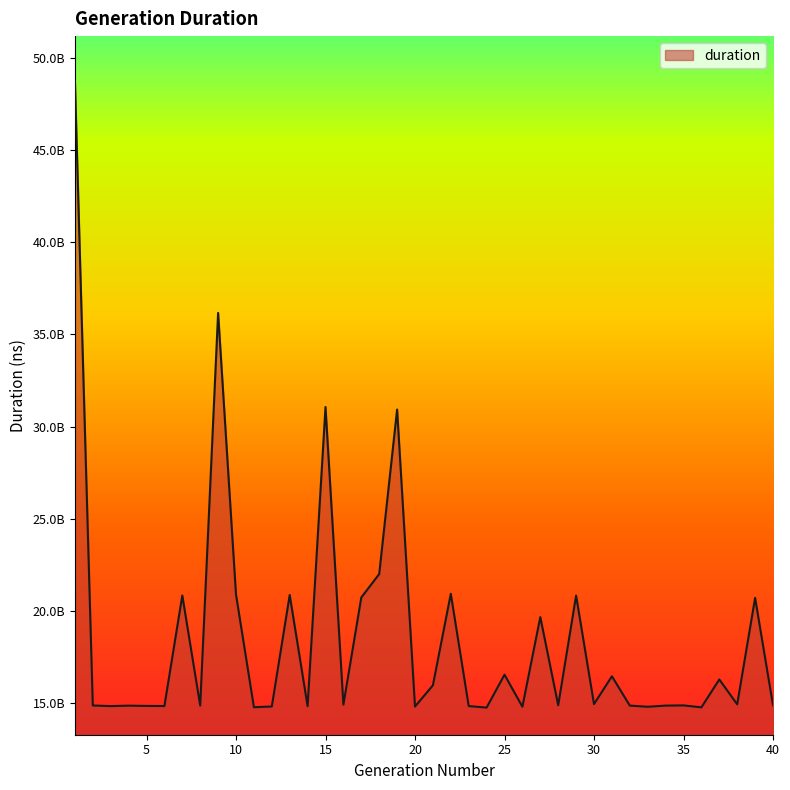

Is this an area chart (filled region under the line)?

Yes